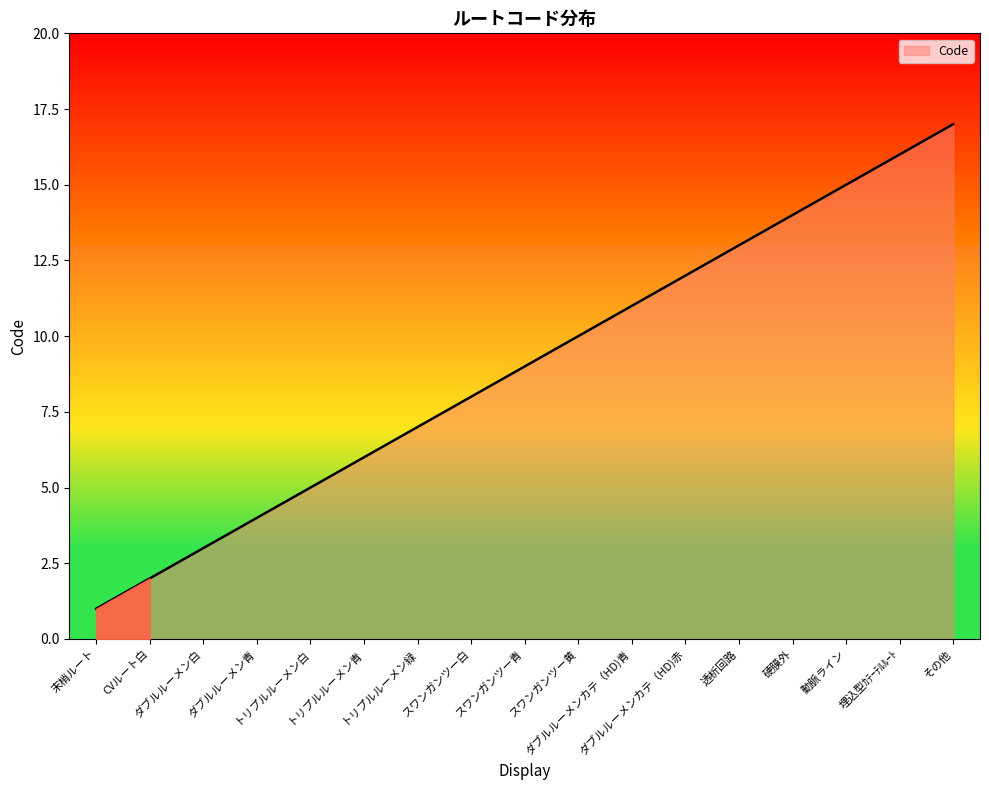

Does the chart display data point markers on the line(s)?

No